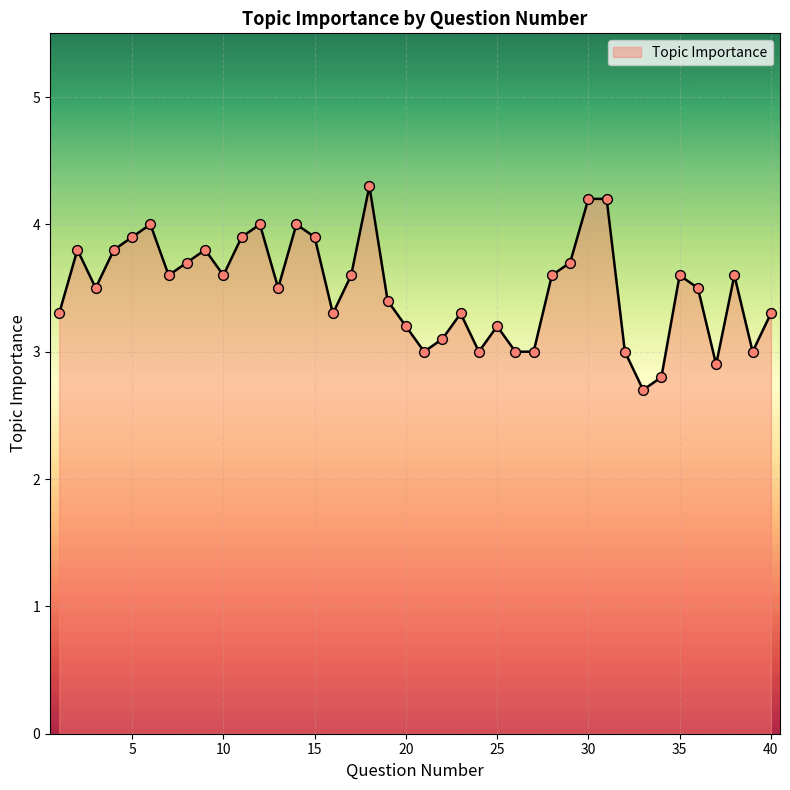

What is the smallest value displayed?

2.7